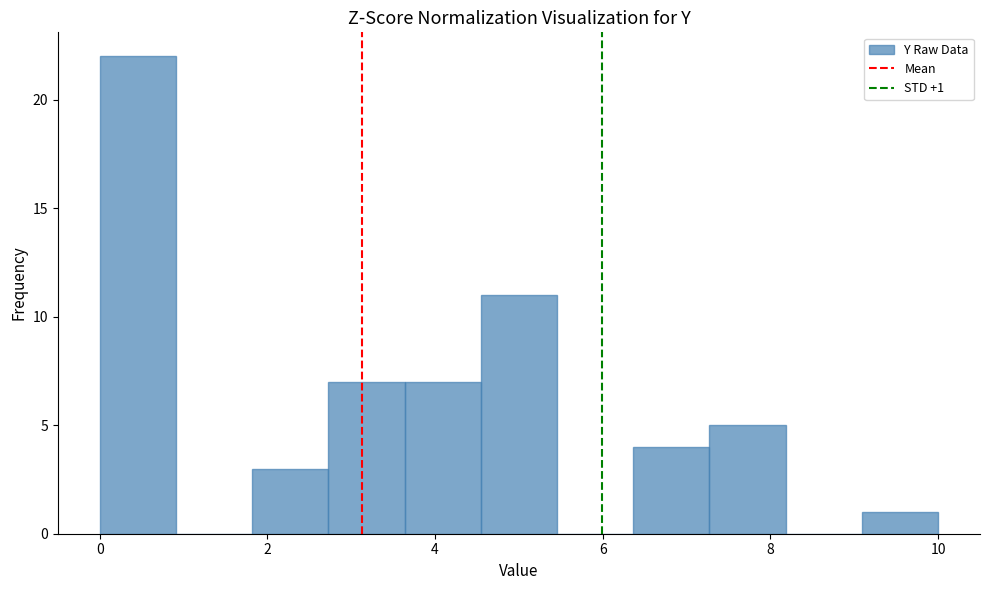

Over which range of the x-axis is the bar tallest?

0.0 to 1.0